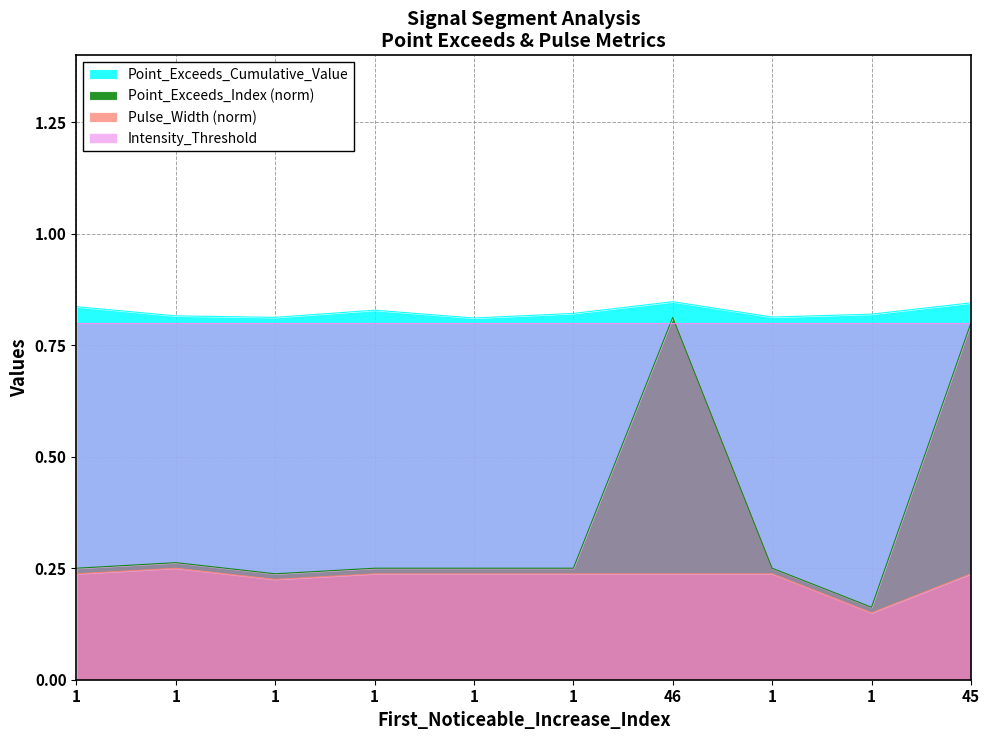

The Pulse_Width series shows 0.2 at 1. True or false?

True